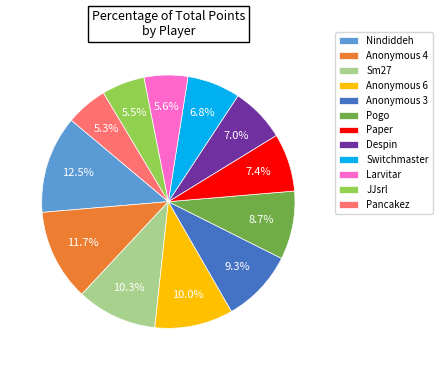

To the nearest percent, what portion does Anonymous 4 represent?

12%